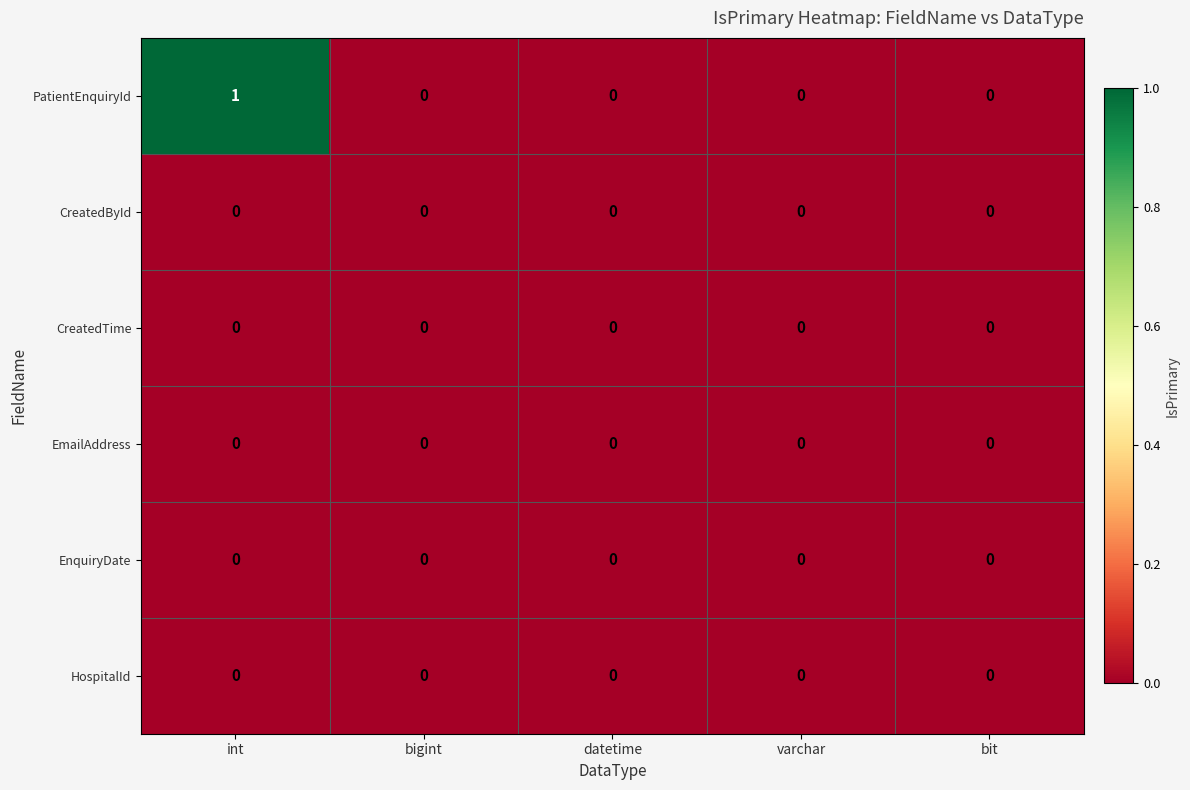

Which category has the highest value in the PatientEnquiryId series?

int